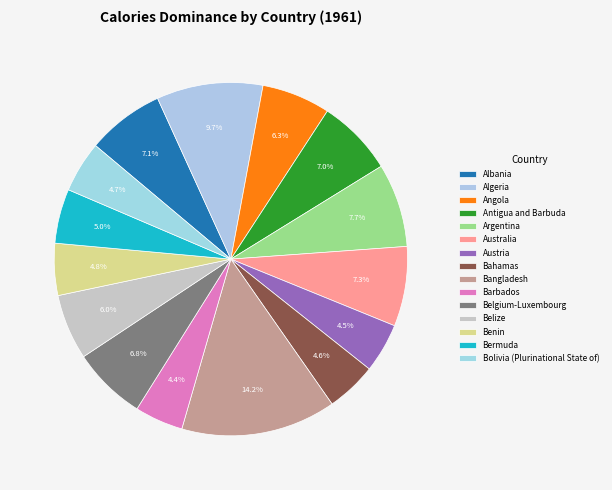

Which category has the smallest portion of the pie?

Barbados